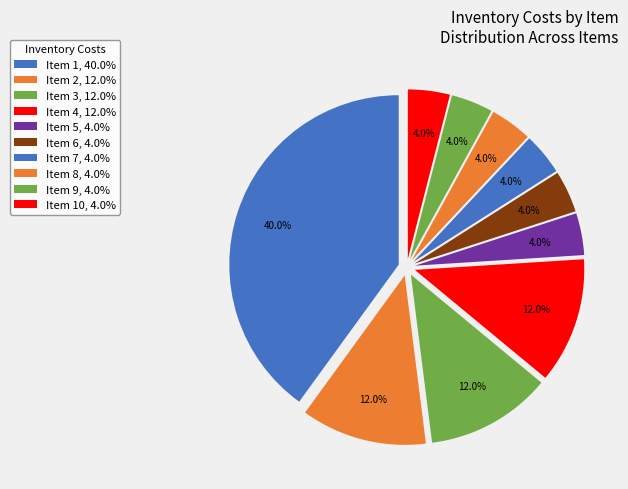

How many segments does this pie chart have?

10